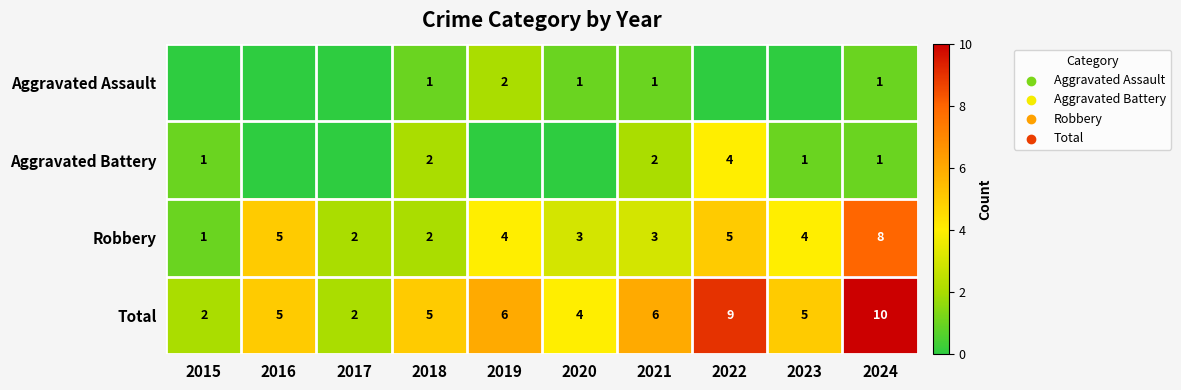

Is the value of Total at 2017 greater than the value of Robbery at 2021?

No